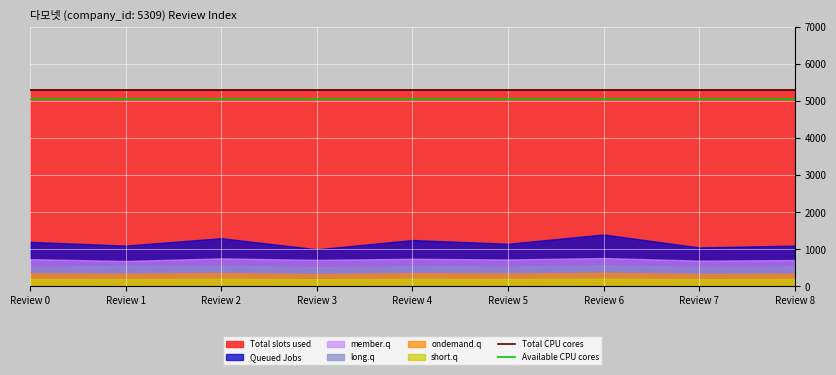

Which series has the largest total across all categories?

Total CPU cores